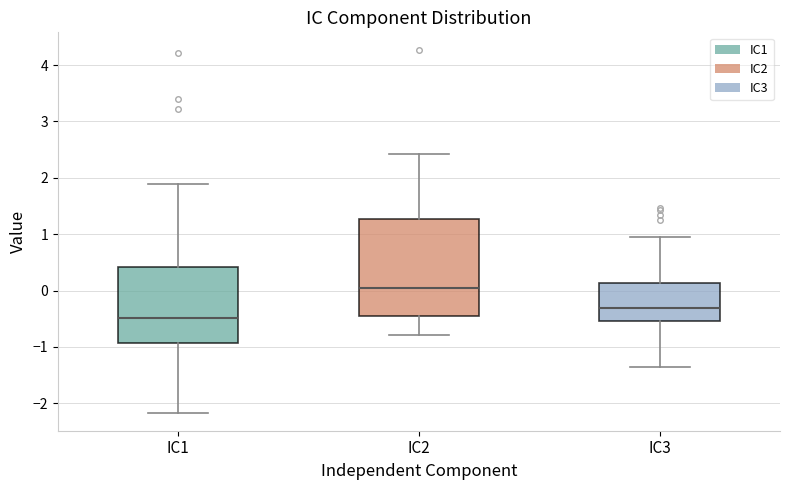

Which box's median line is the highest?

IC2